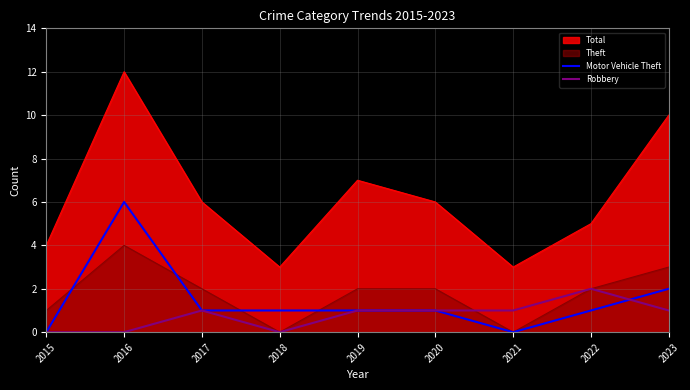

List the labels in order of Robbery value, smallest first.

2015, 2016, 2018, 2017, 2019, 2020, 2021, 2023, 2022